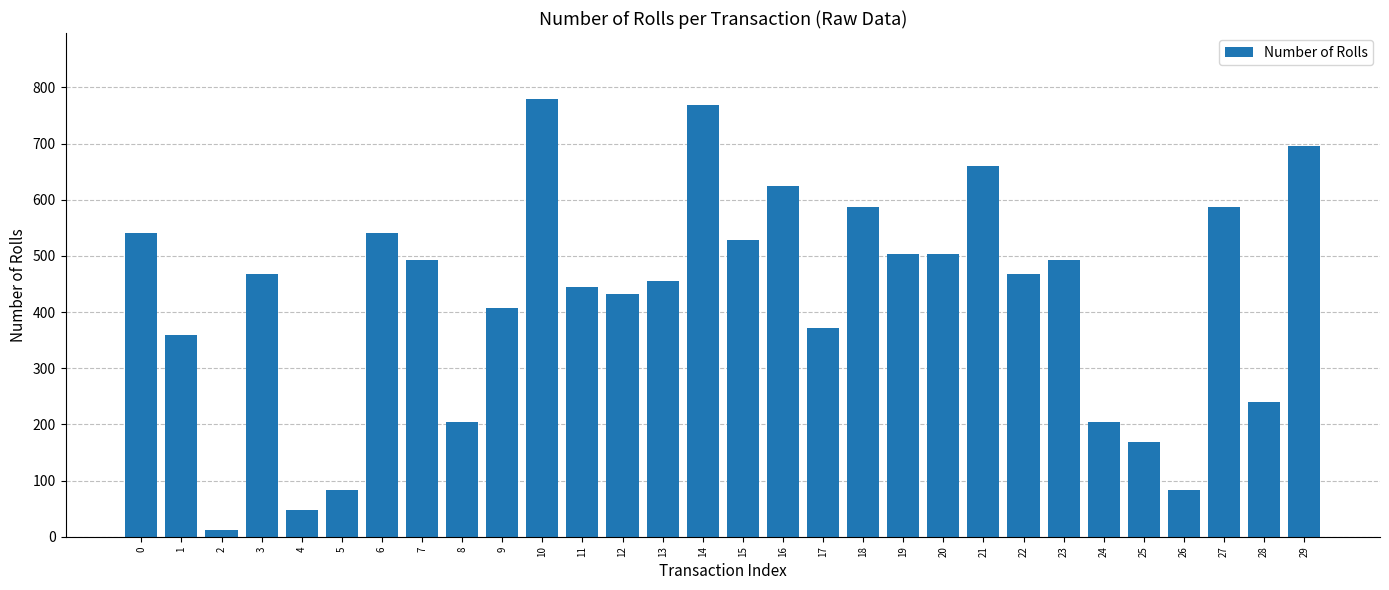

Reading left to right, what are all the values shown in this chart?

540	360	12	468	48	84	540	492	204	408	780	444	432	456	768	528	624	372	588	504	504	660	468	492	204	168	84	588	240	696